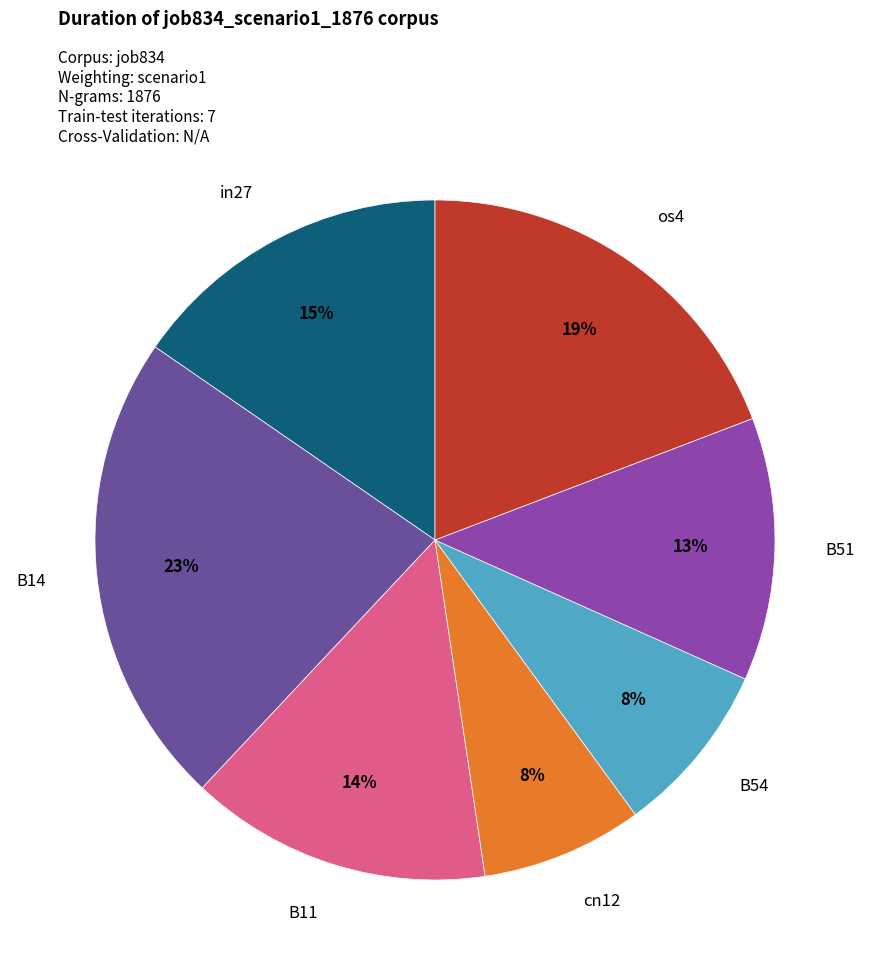

To the nearest percent, what is the average slice percentage?

14%